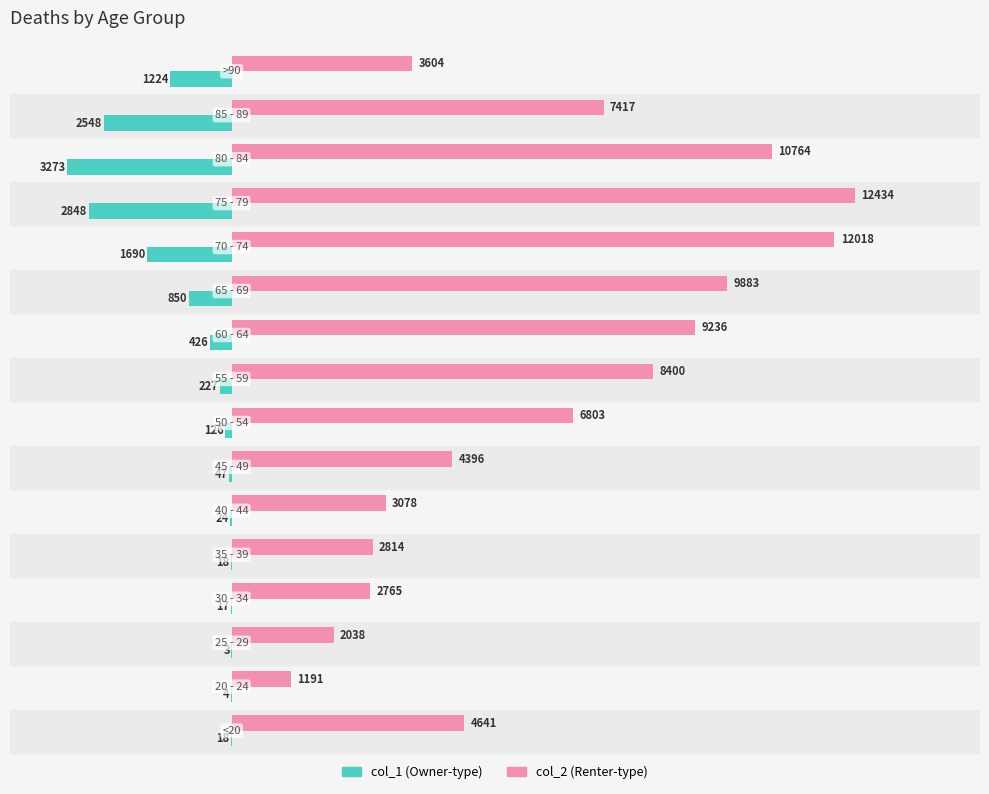

What is the greatest value displayed?

12434